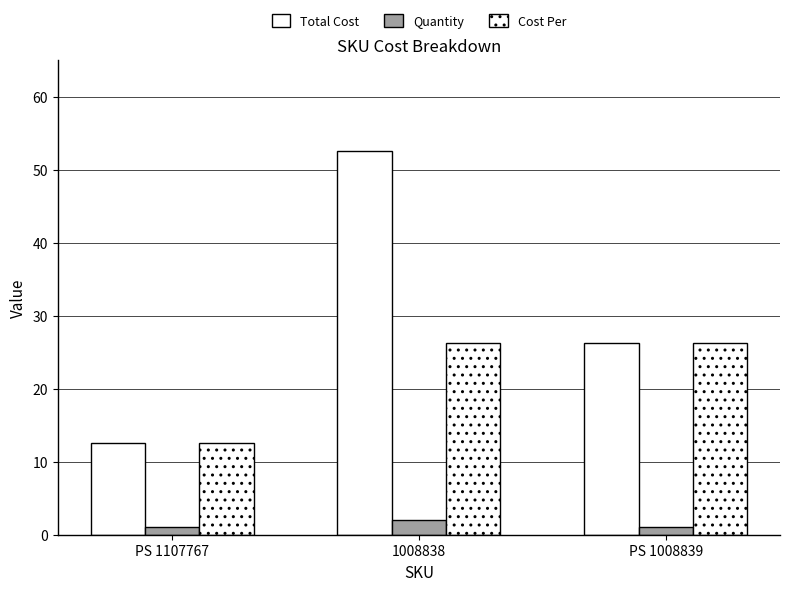

What is the difference between the maximum and minimum values in the Total Cost series?

39.9